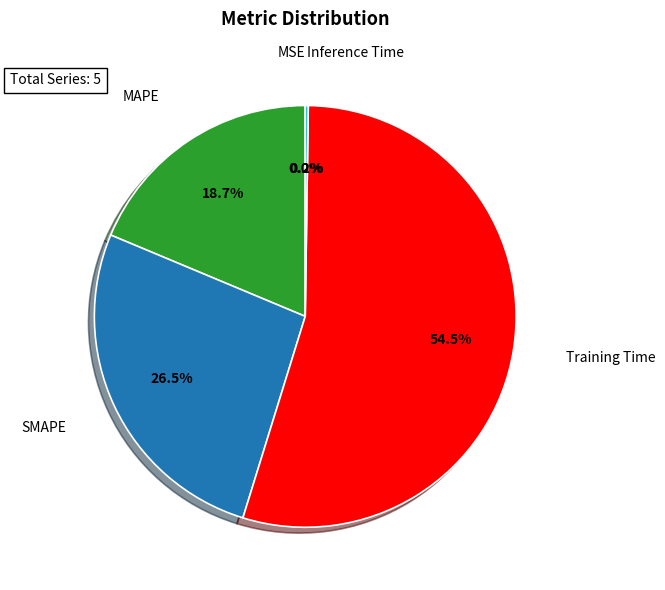

Is there any slice that represents more than half of the pie?

Yes